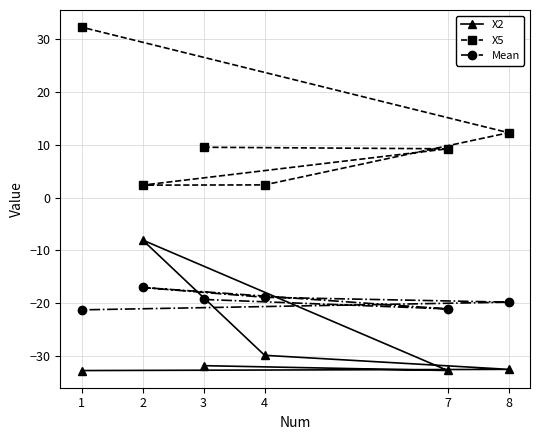

What is the lowest value of the X2 series?

-32.8